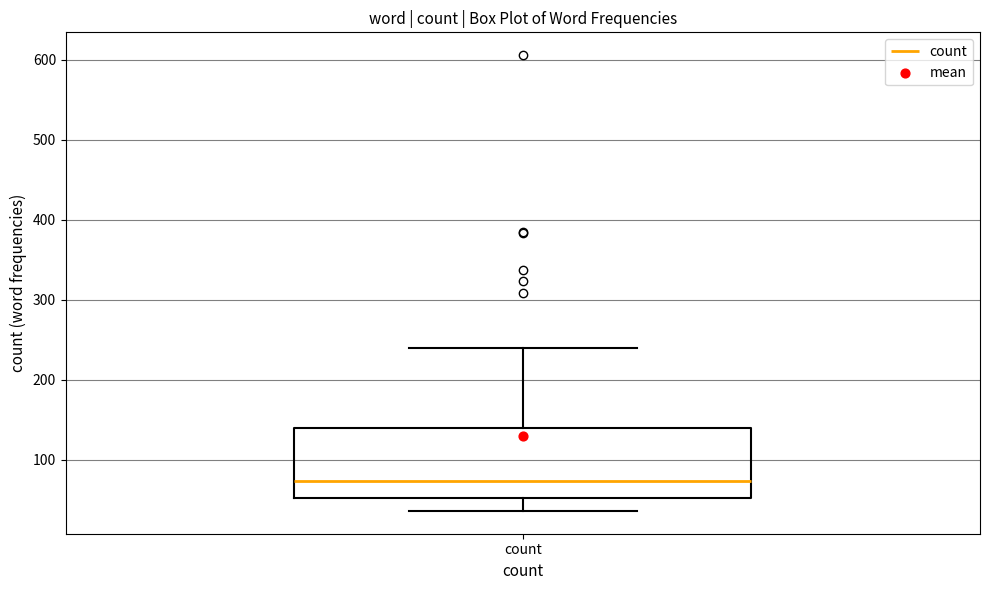

Transcribe this box plot: give where the median line is, the range the box spans, and where the two whiskers end, as read against the y-axis. The values are not printed on the chart, so give them approximately, as read against the axis.

median 70, box 50 to 140, whiskers 40 to 240